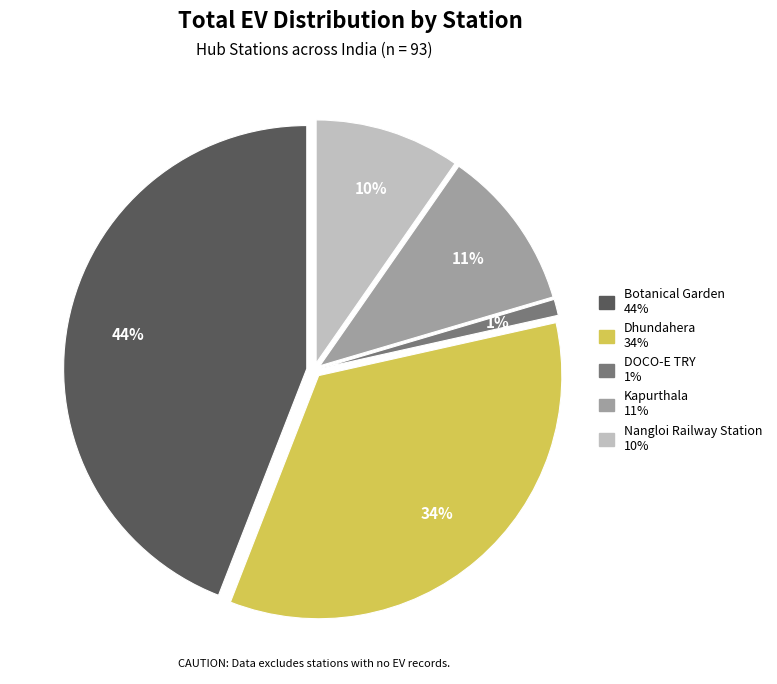

To the nearest percent, what is the difference between the largest and smallest slice percentages?

43%